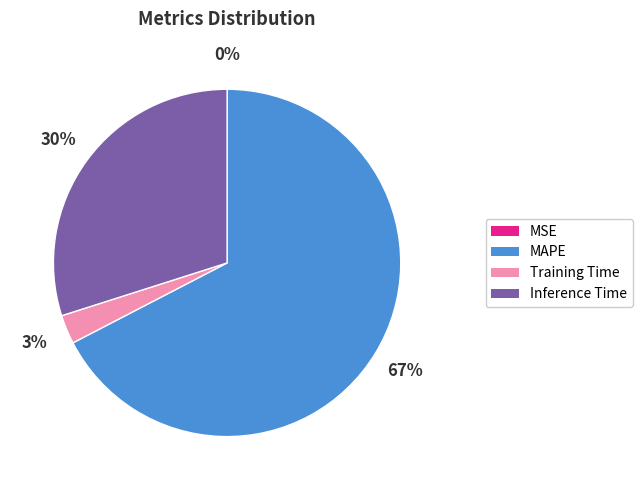

To the nearest percent, what is the average slice percentage?

25%